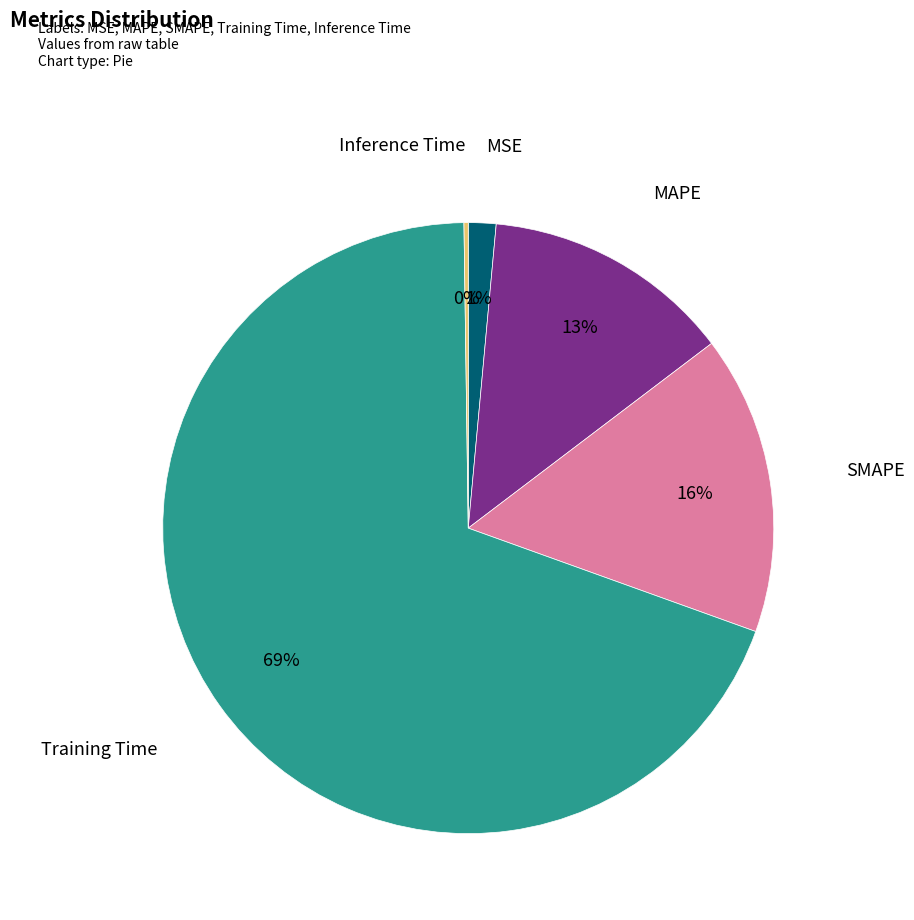

To the nearest percent, what is the average slice percentage?

20%